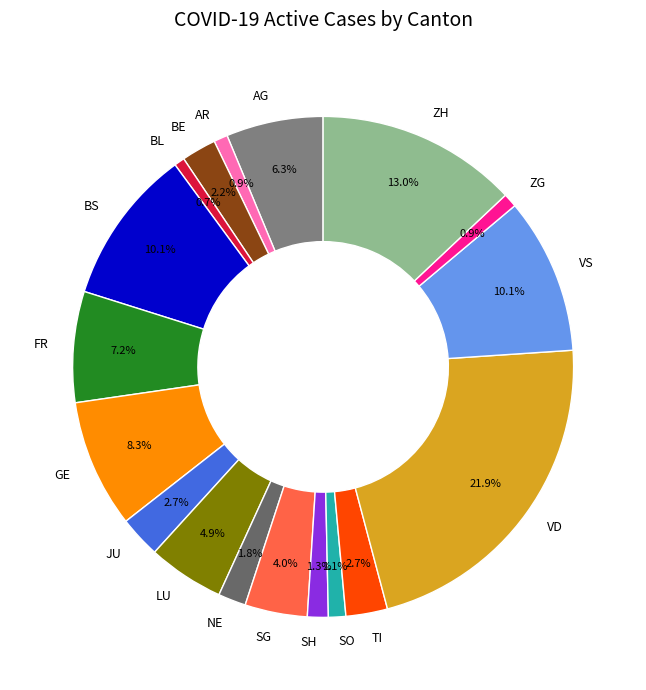

What percentage is NOT represented by JU?

97.3%